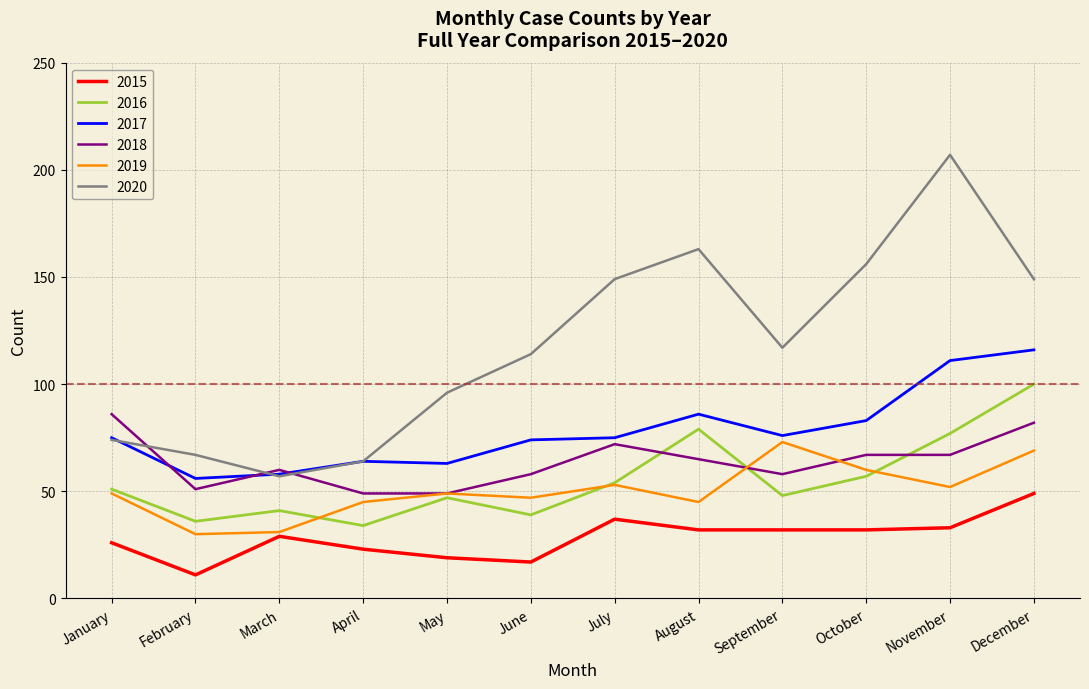

How many distinct data groups are displayed?

6